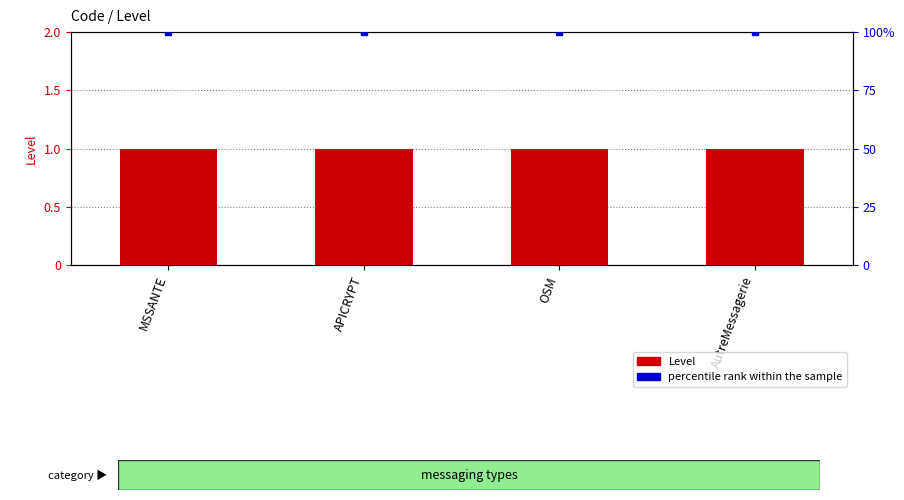

What are all the series names shown in the legend?

Level, percentile rank within the sample